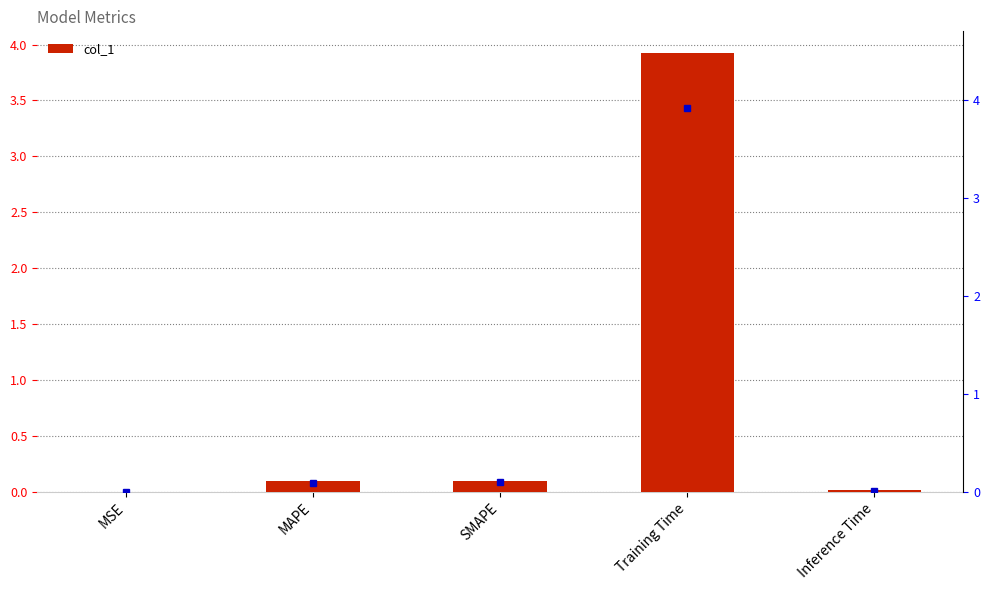

The chart shows a value of 0.0 at MSE. True or false?

True